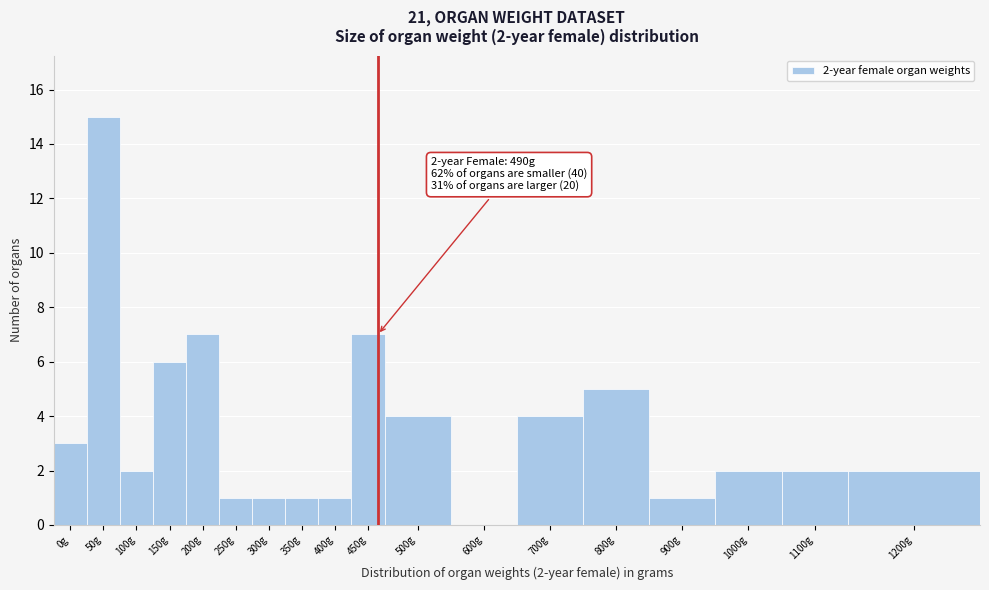

Reading right to left, transcribe all the data shown in this chart.

1200g=2	1100g=2	1000g=2	900g=1	800g=5	700g=4	600g=0	500g=4	450g=7	400g=1	350g=1	300g=1	250g=1	200g=7	150g=6	100g=2	50g=15	0g=3